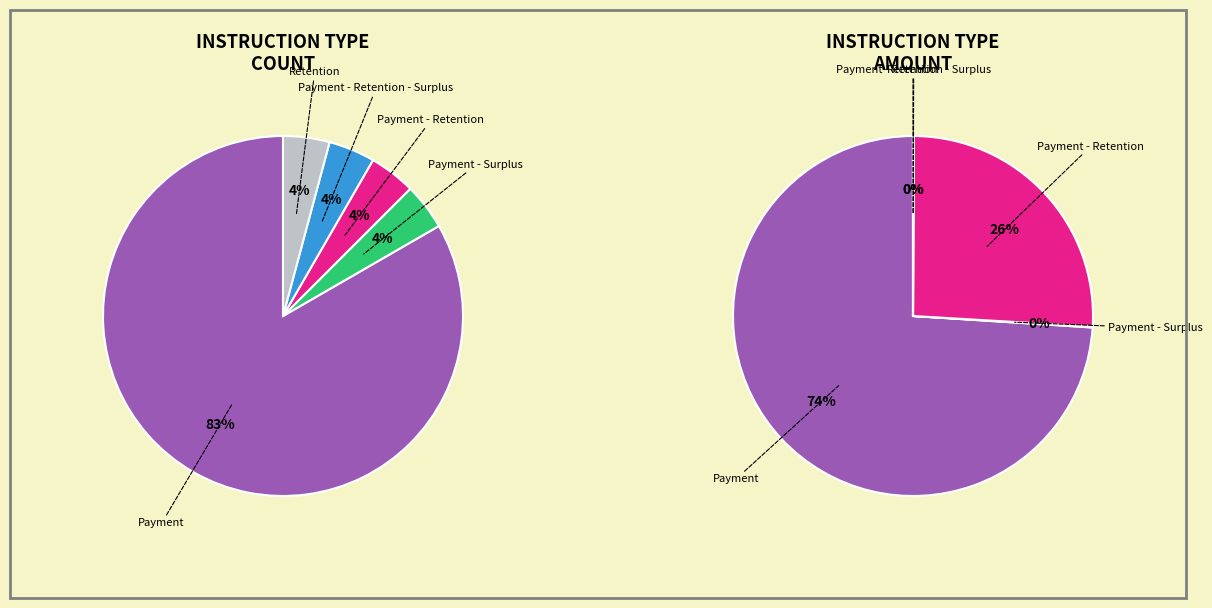

Is it true that Payment - Retention is 17% of the pie?

False